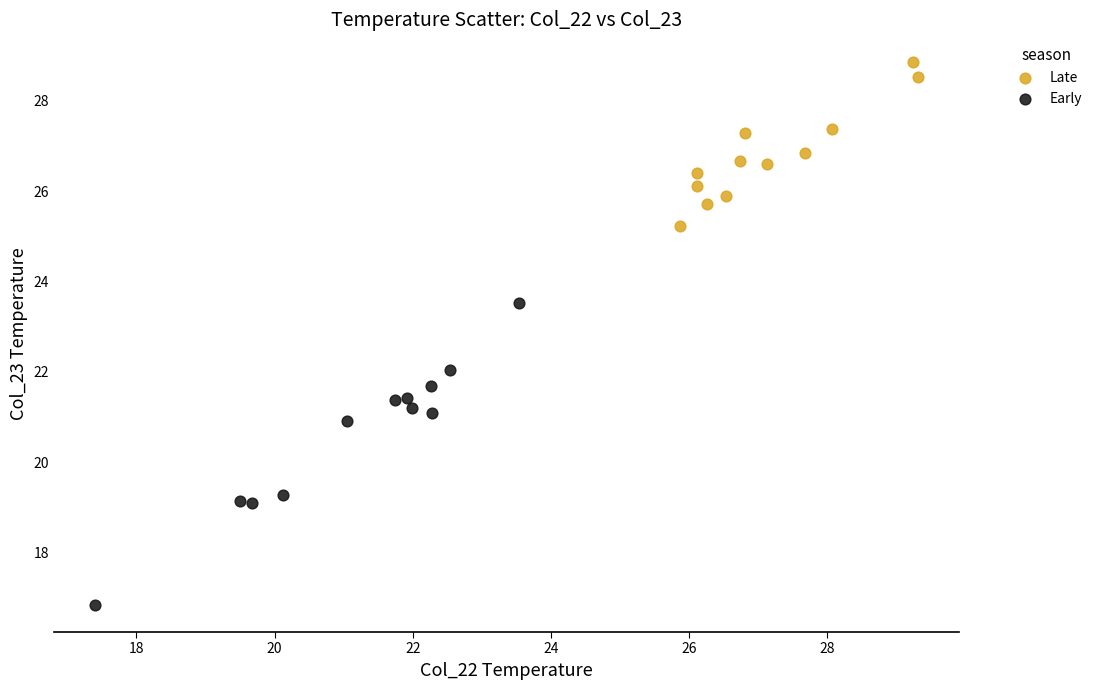

Which series has the largest Y range (max minus min)?

Early